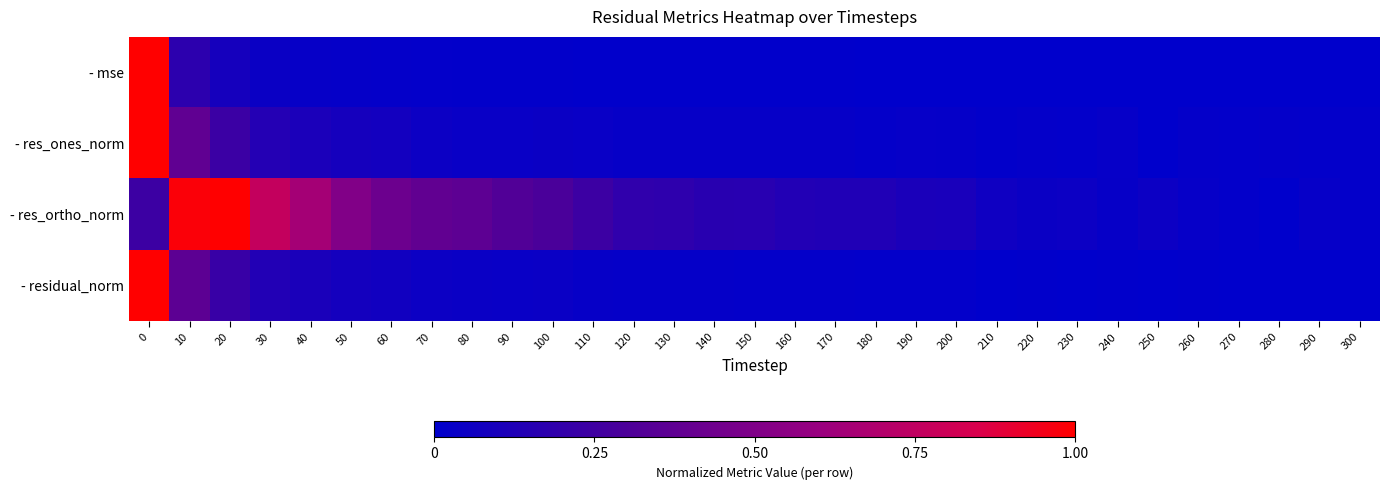

Between 230 and 250, which series saw the biggest shift?

- res_ones_norm